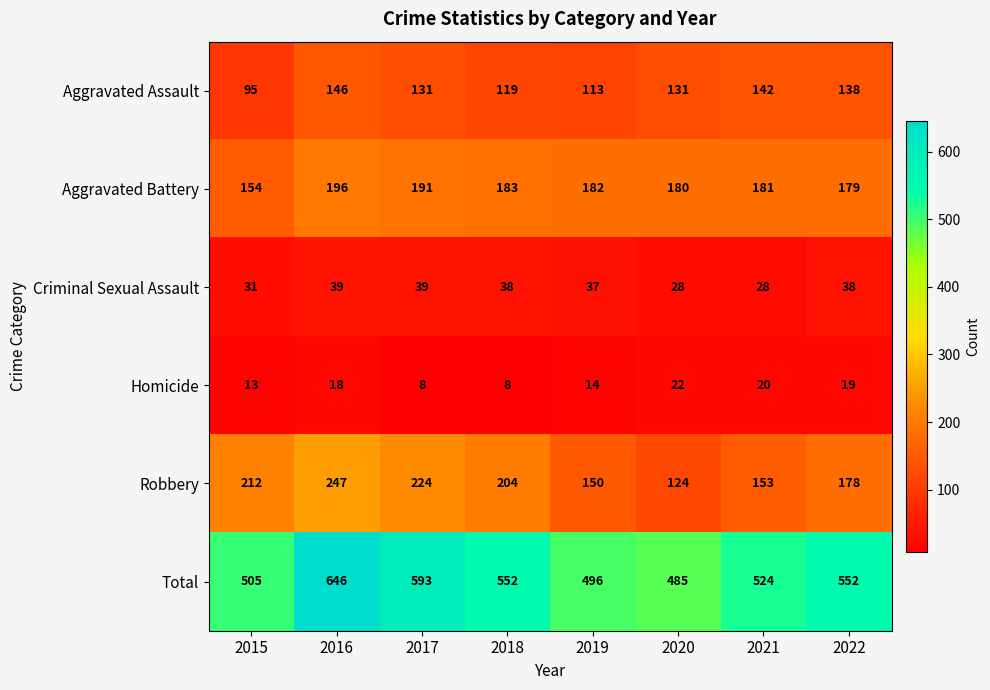

What is the lowest value of the Aggravated Battery series?

154